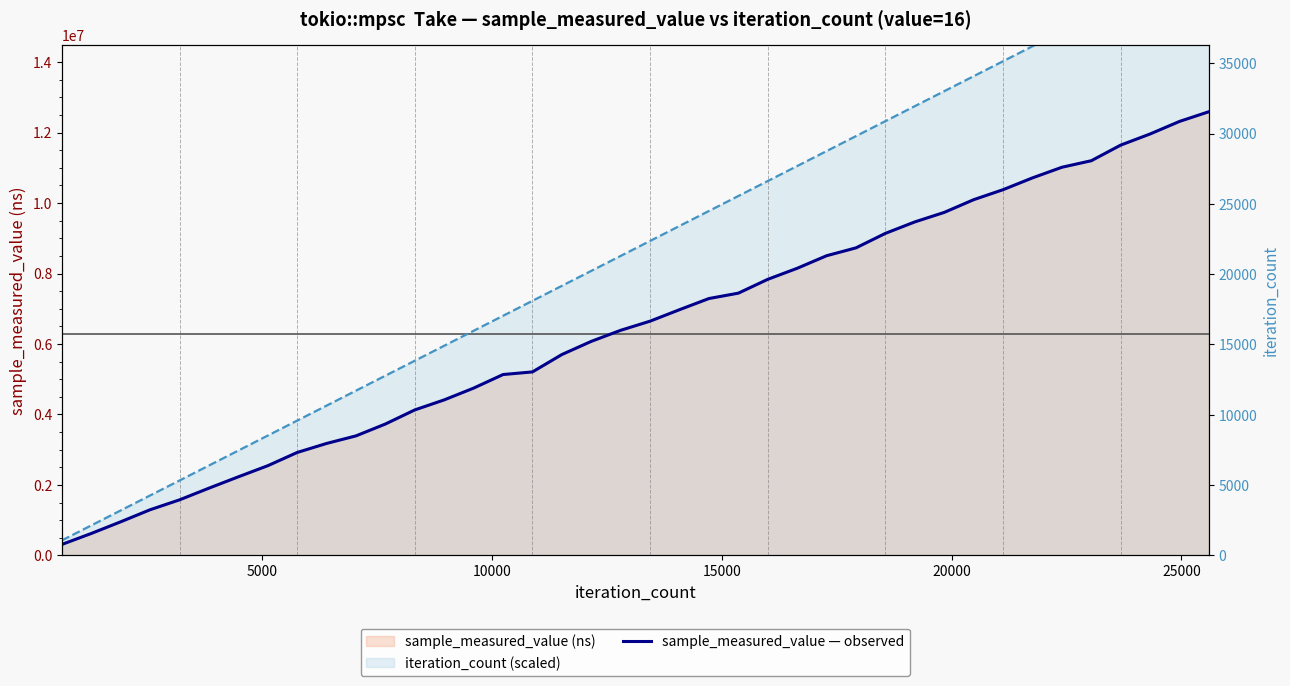

Reading left to right, what are all the values shown in this chart?

sample_measured_value — observed: 310301.0	621585.0	952636.0	1294944.0	1575392.0	1907239.0	2229493.0	2544277.0	2920376.0	3176443.0	3391371.0	3728516.0	4128463.0	4413333.0	4747578.0	5132627.0	5207082.0	5700312.0	6074502.0	6388501.0	6647884.0	6973437.0	7290118.0	7442551.0	7835259.0	8148251.0	8504818.0	8728493.0	9139904.0	9464931.0	9734796.0	10095512.0	10379455.0	10714596.0	11015722.0	11201809.0	11645180.0	11961393.0	12317703.0	12593209.0
iteration_count (scaled): 425020.8	850041.6	1275062.4	1700083.2	2125104.0	2550124.8	2975145.6	3400166.4	3825187.2	4250208.0	4675228.8	5100249.6	5525270.4	5950291.3	6375312.1	6800332.9	7225353.7	7650374.5	8075395.3	8500416.1	8925436.9	9350457.7	9775478.5	10200499.3	10625520.1	11050540.9	11475561.7	11900582.5	12325603.3	12750624.1	13175644.9	13600665.7	14025686.5	14450707.3	14875728.1	15300748.9	15725769.7	16150790.5	16575811.3	17000832.2